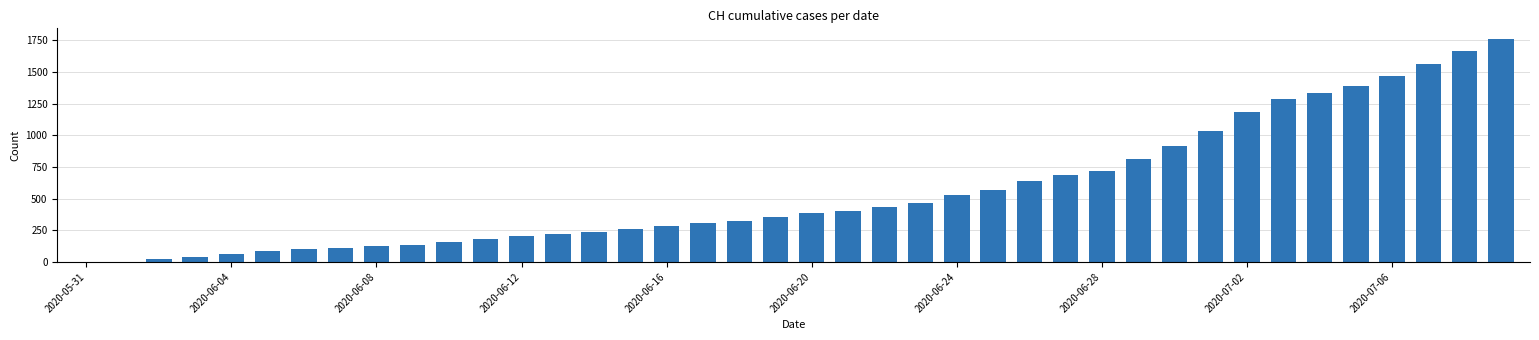

What is the maximum value shown in the chart?

1757